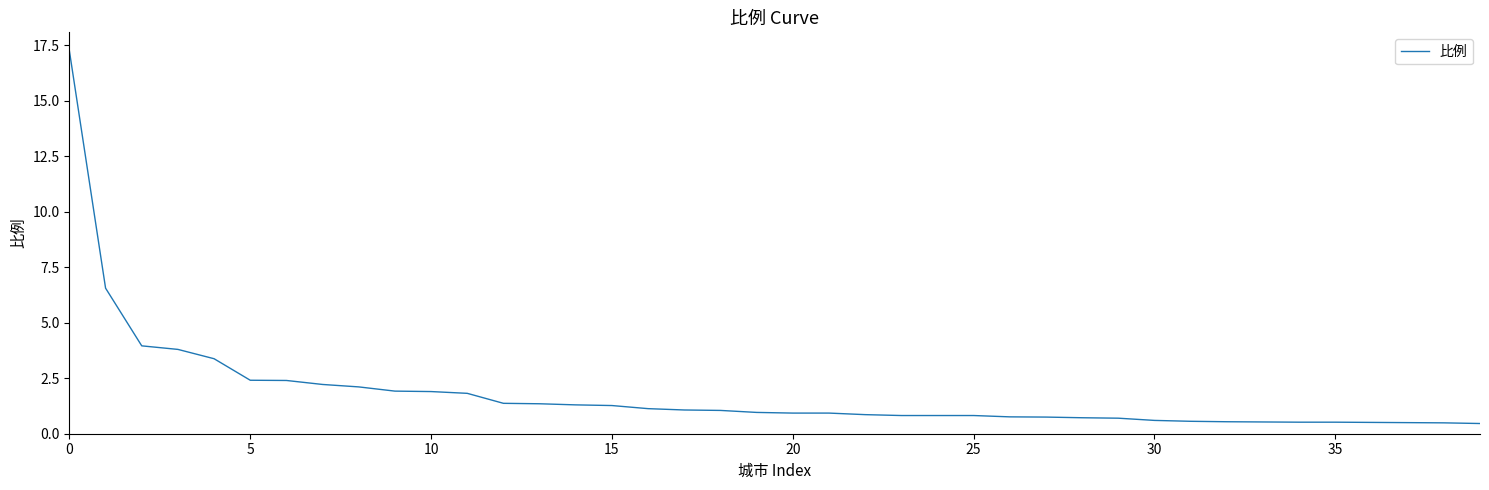

What is the minimum value shown in the chart?

0.5